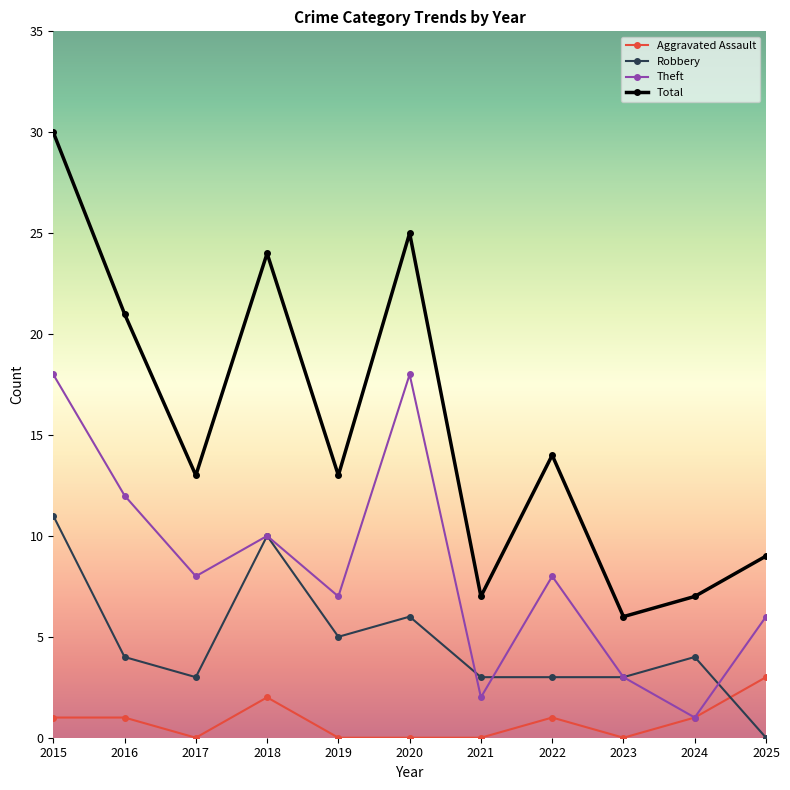

At which label does Robbery first exceed 4?

2015